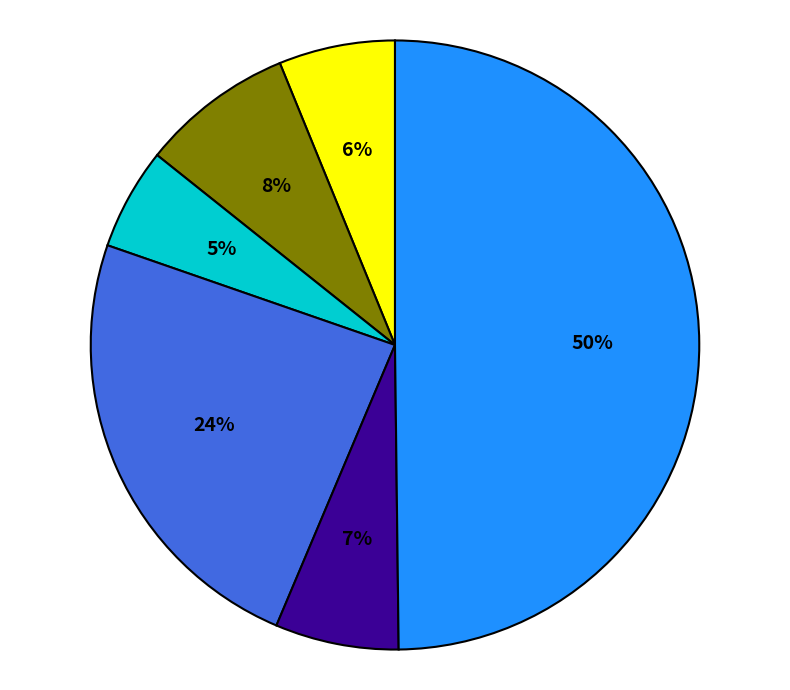

To the nearest percent, what is the average slice percentage?

17%